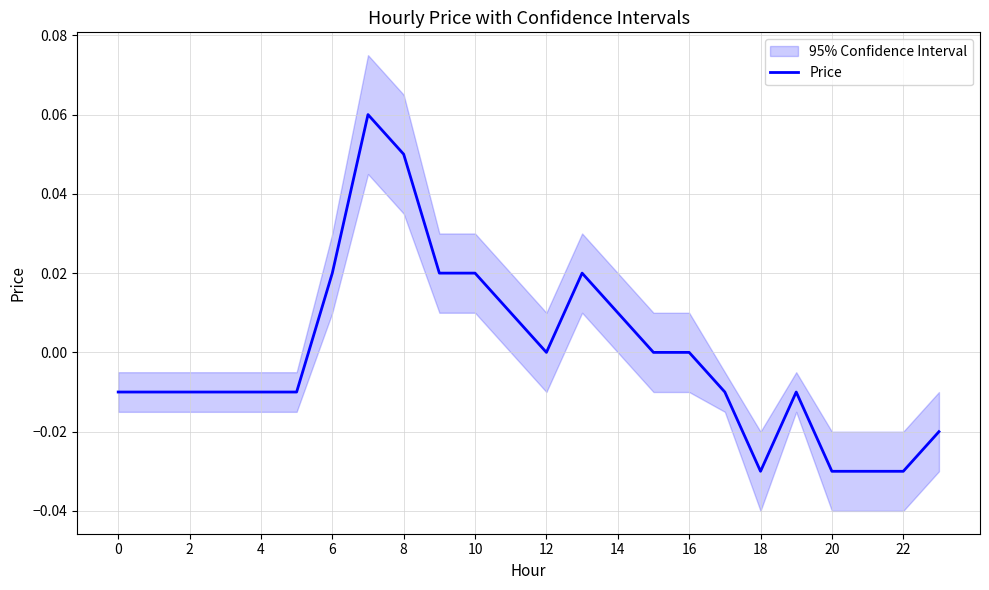

Count the values in the range 0 to 1.

11